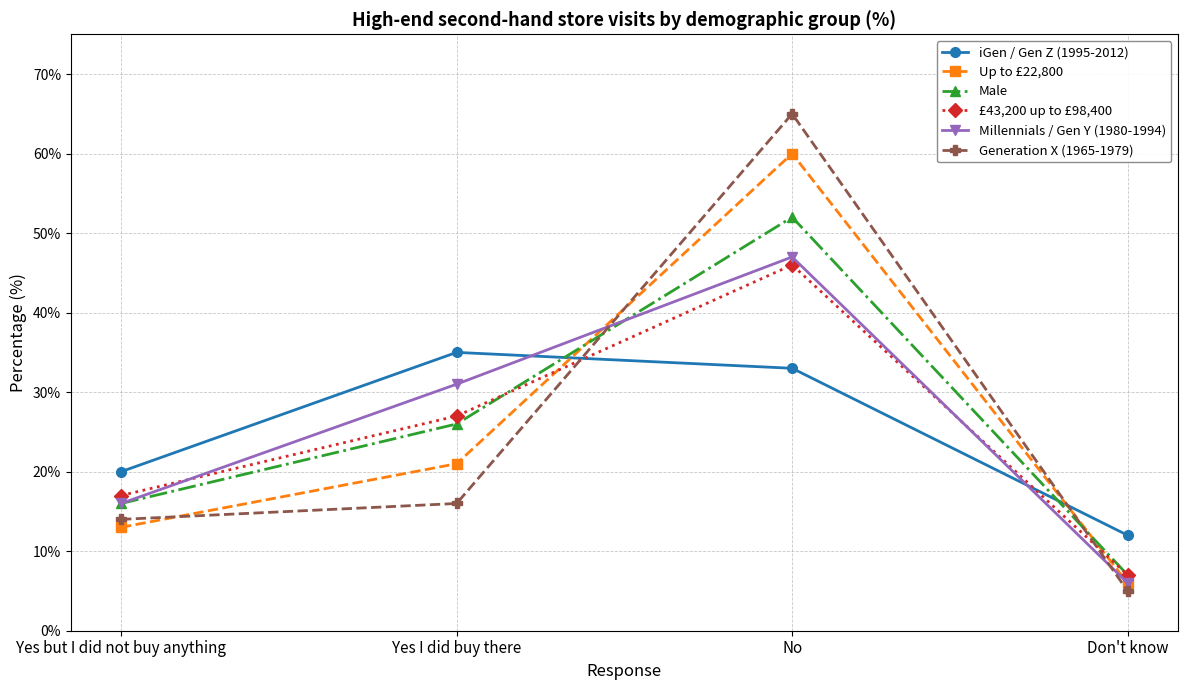

The value of Generation X (1965-1979) at Yes but I did not buy anything is 7. True or false?

False